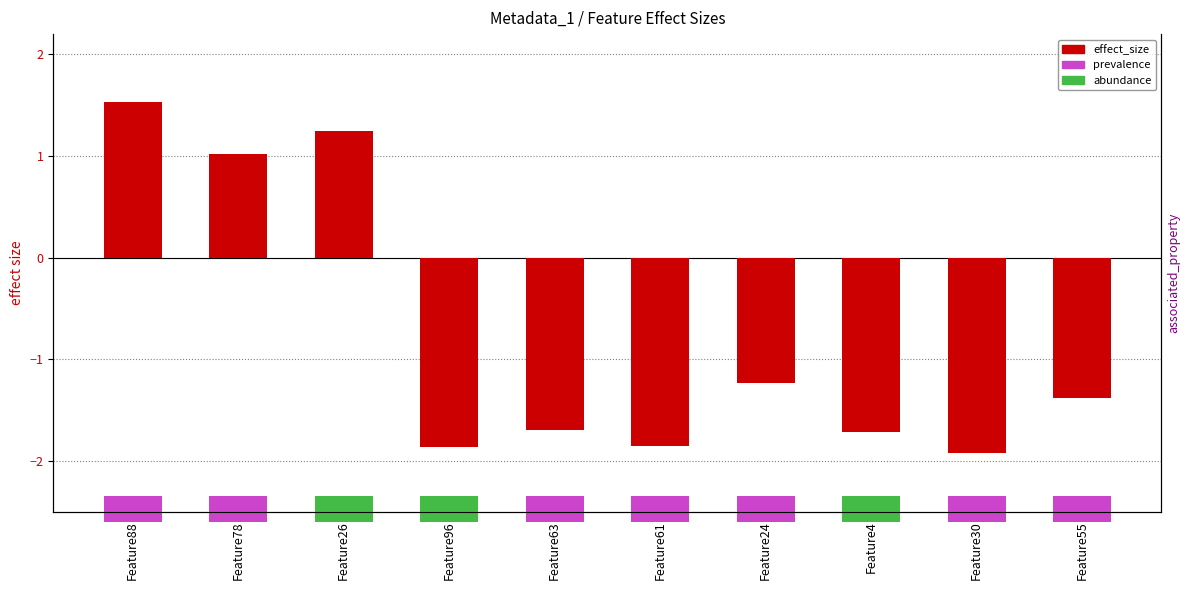

Which category has the lowest value across all series?

Feature30